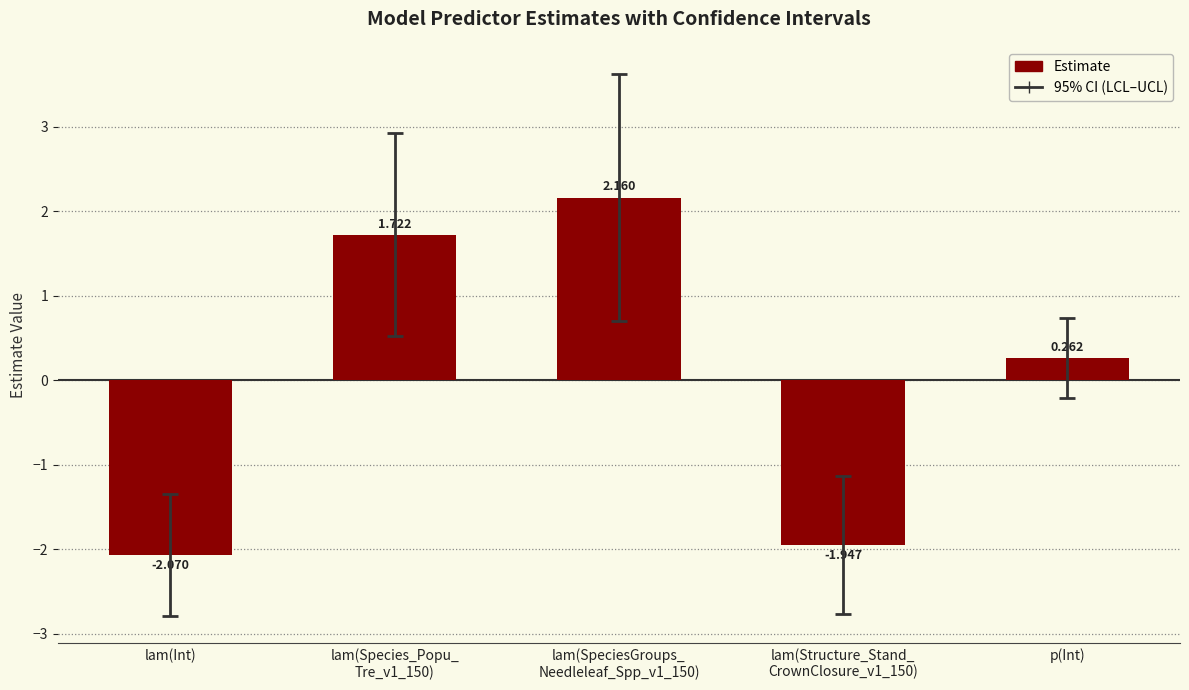

What is the label of the 1st bar from the left?

lam(Int)